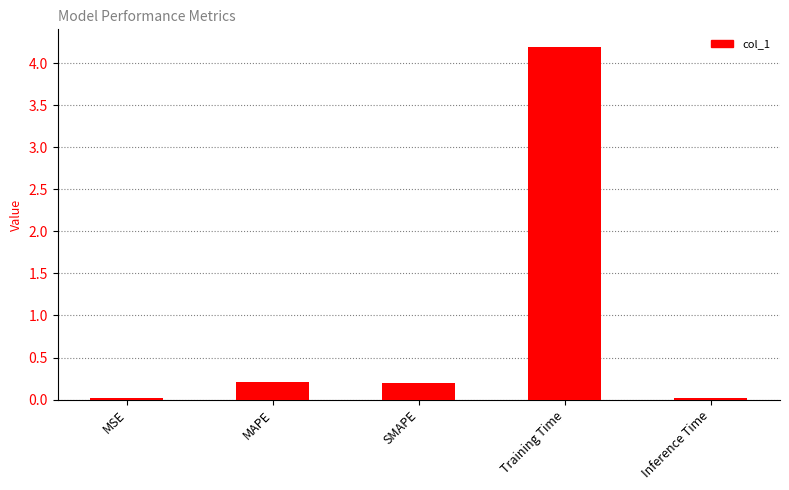

At which category does the chart reach its peak across all series?

Training Time